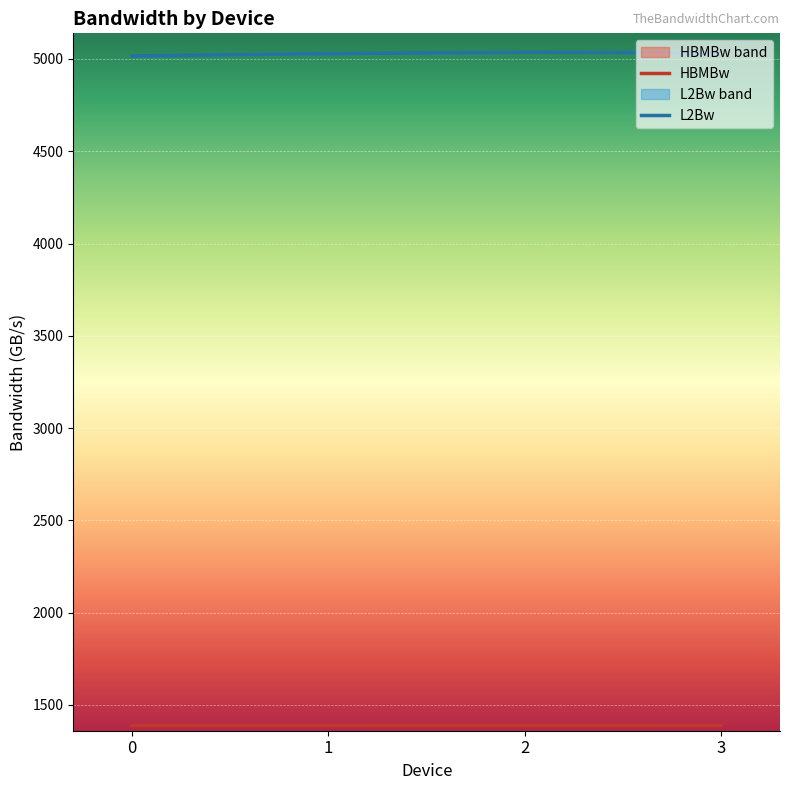

Reading left to right, what are all the values shown in this chart?

HBMBw: 0=1389.0	1=1389.0	2=1388.9	3=1389.1
HBMBwLow: 0=1388.4	1=1388.5	2=1388.4	3=1388.5
hbmBwHigh: 0=1389.5	1=1389.6	2=1389.4	3=1389.6
L2Bw: 0=5016.0	1=5028.8	2=5035.5	3=5033.9
L2BwLow: 0=5012.9	1=5026.8	2=5033.3	3=5032.3
L2BwHigh: 0=5019.0	1=5030.8	2=5037.8	3=5035.5